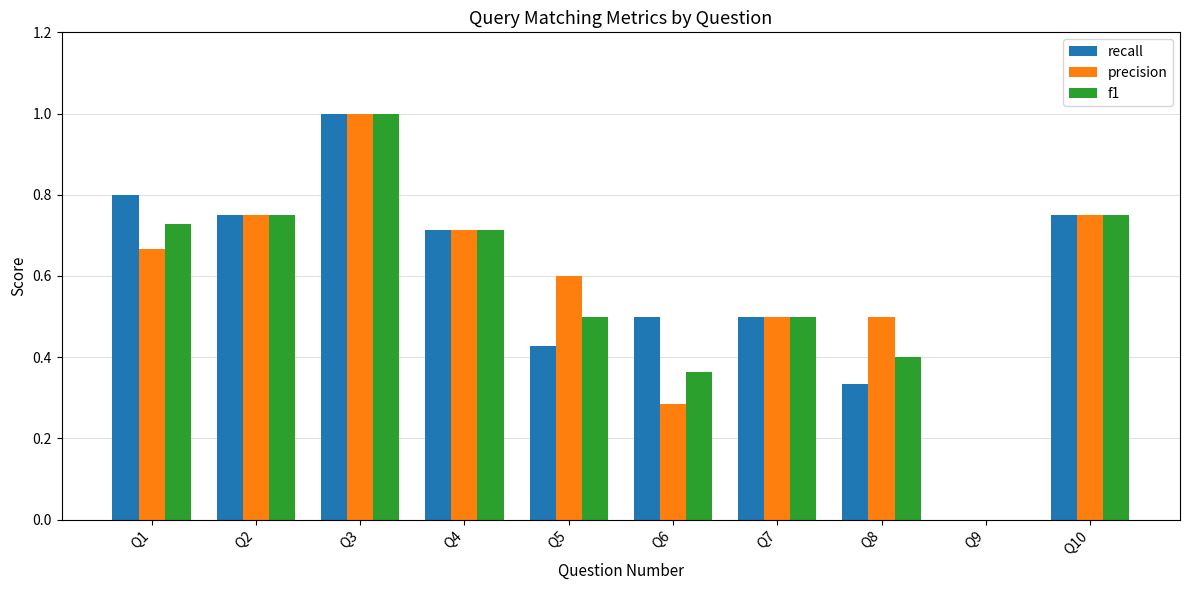

How many groups of bars are there?

10